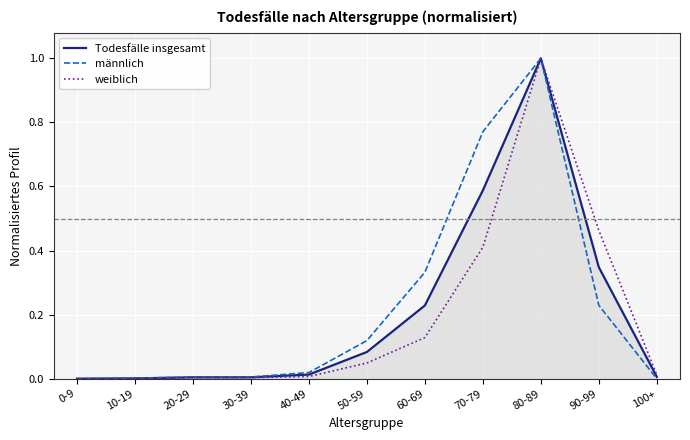

Is the value of weiblich at 0-9 greater than the value of männlich at 90-99?

No